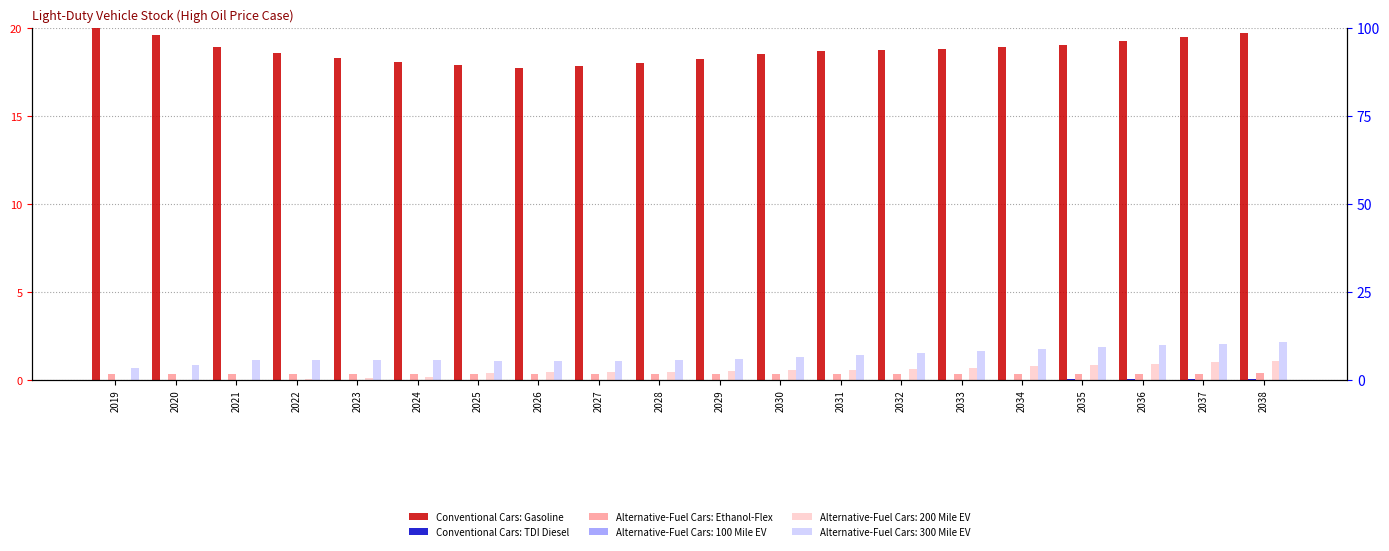

The value of Conventional Cars: TDI Diesel at 2028 is 0.0. True or false?

True